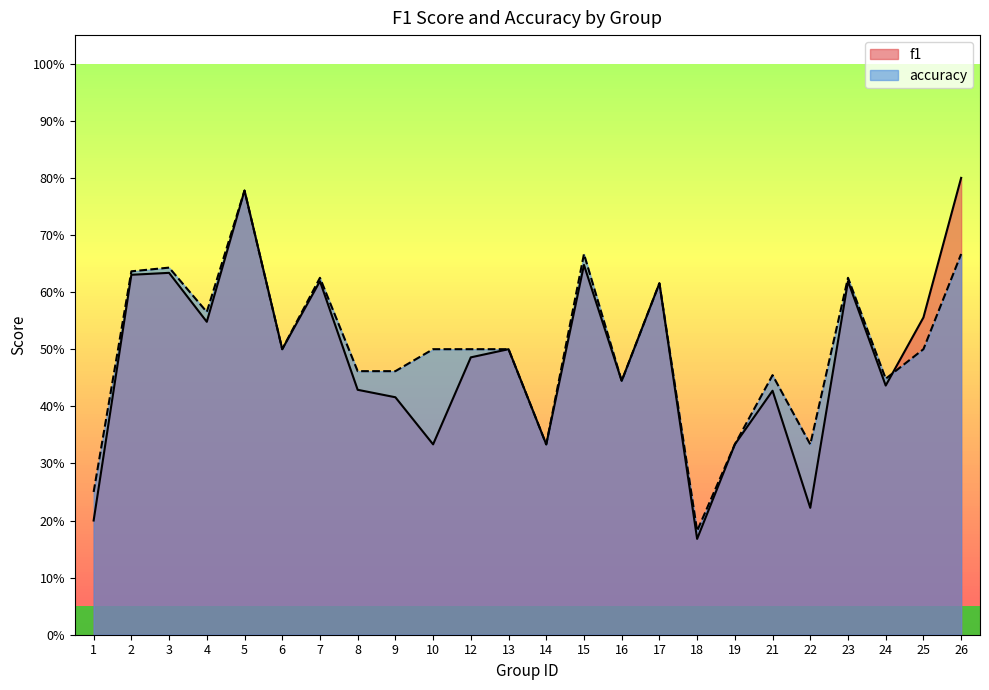

Which category has the highest value across all series?

26